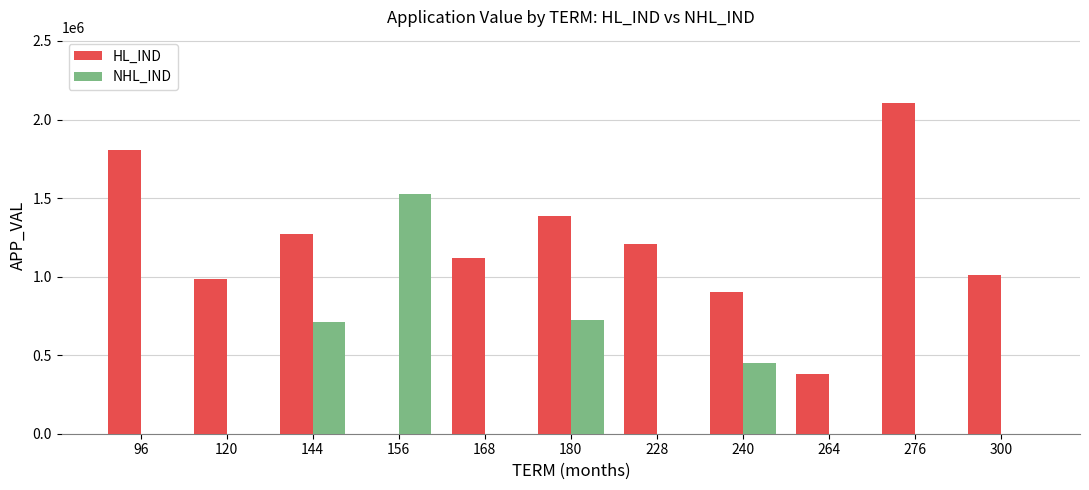

What is the sum of the NHL_IND values at 240 and 228?

452981.5